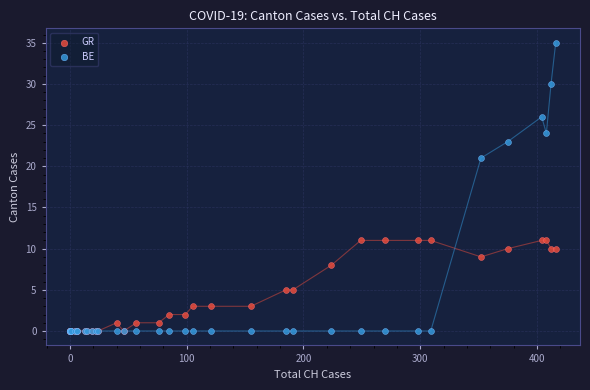

Across all series, what Y value is closest to 17?

21